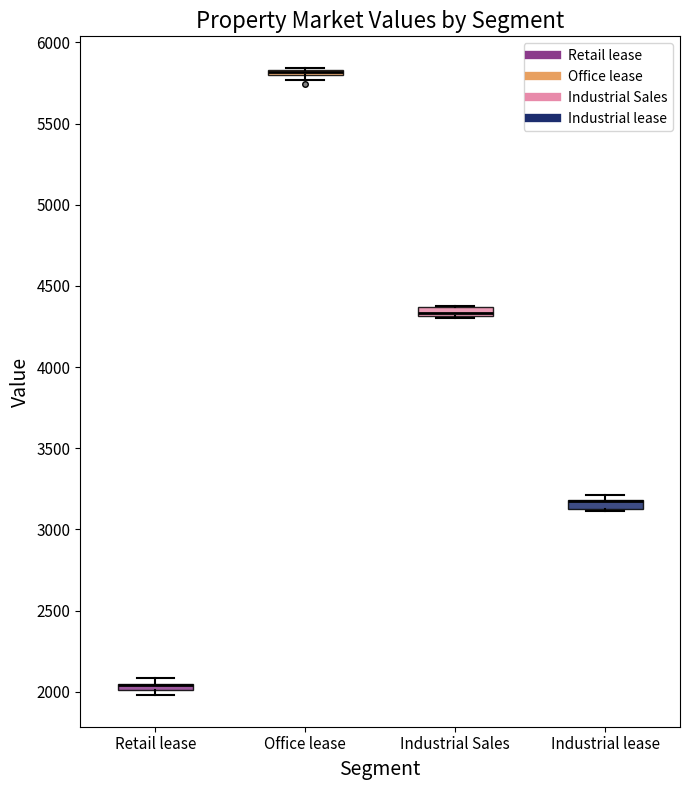

Where is the lower edge of the box for Retail lease on the y-axis? The values are not printed on the chart, so give them approximately, as read against the axis.

2000